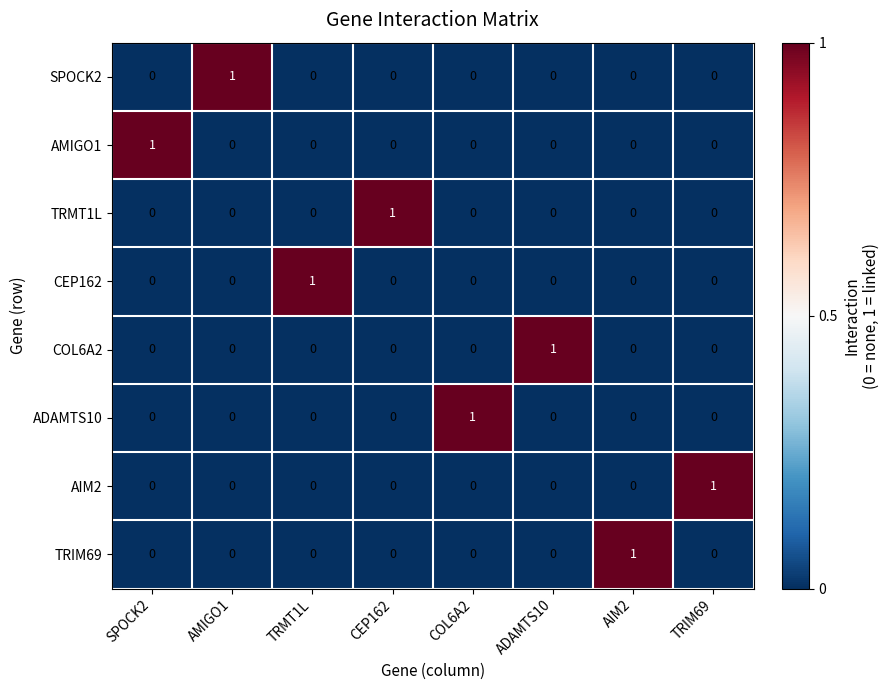

Count the number of data series in this chart.

8